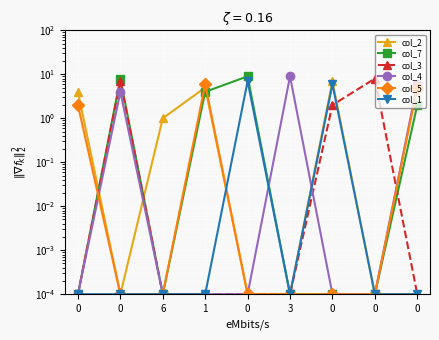

Which series ends up on top after the final intersection of col_3 and col_4?

col_4